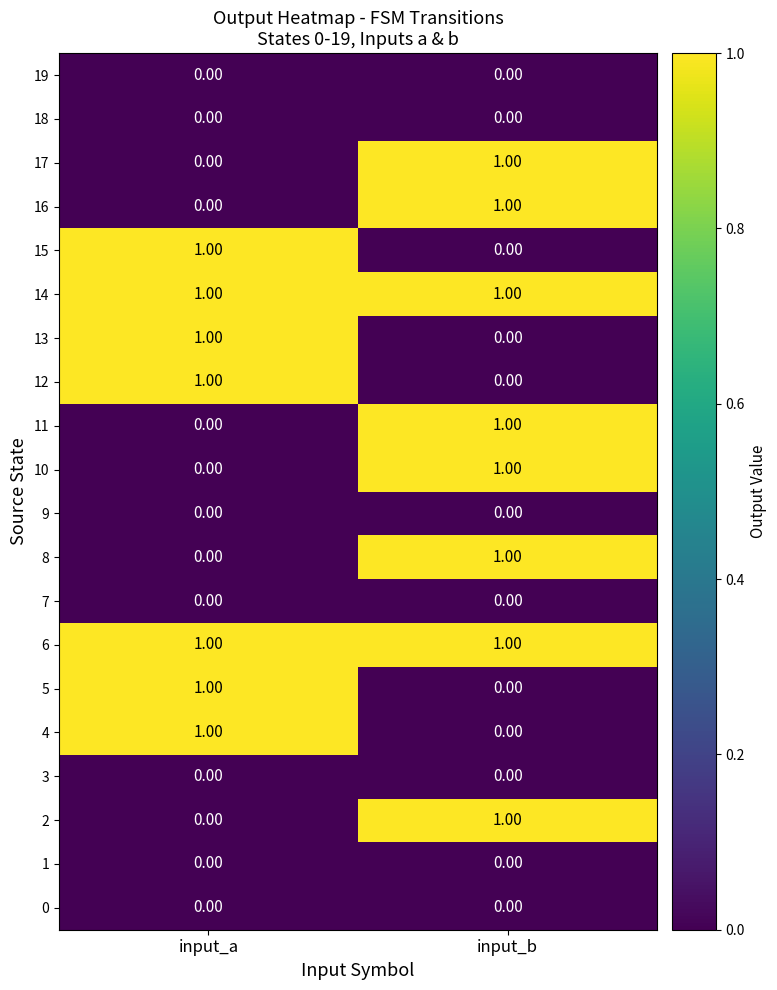

List the labels in order of 2 value, largest first.

input_b, input_a